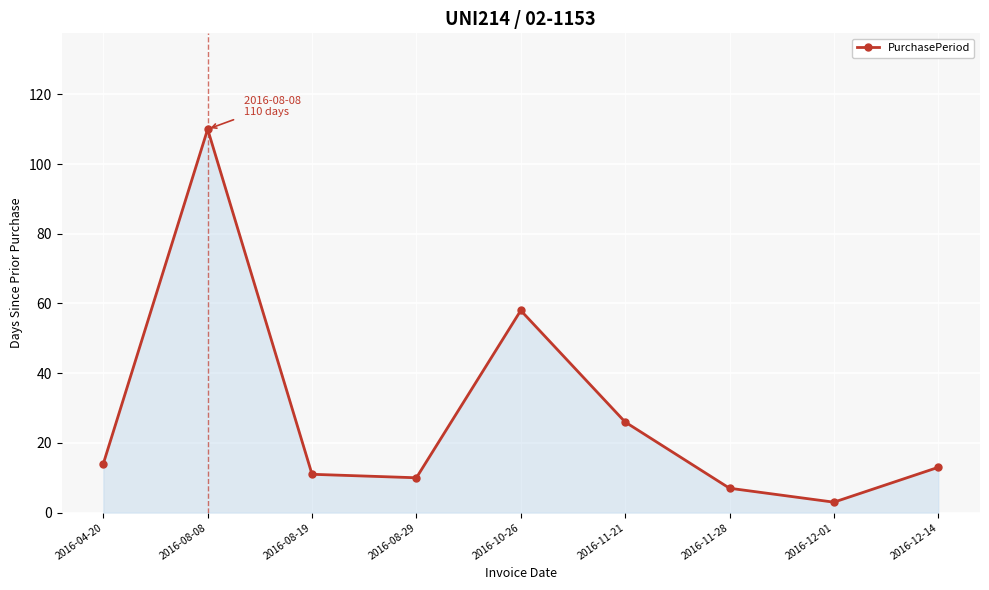

At which category does the chart reach its minimum across all series?

2016-12-01